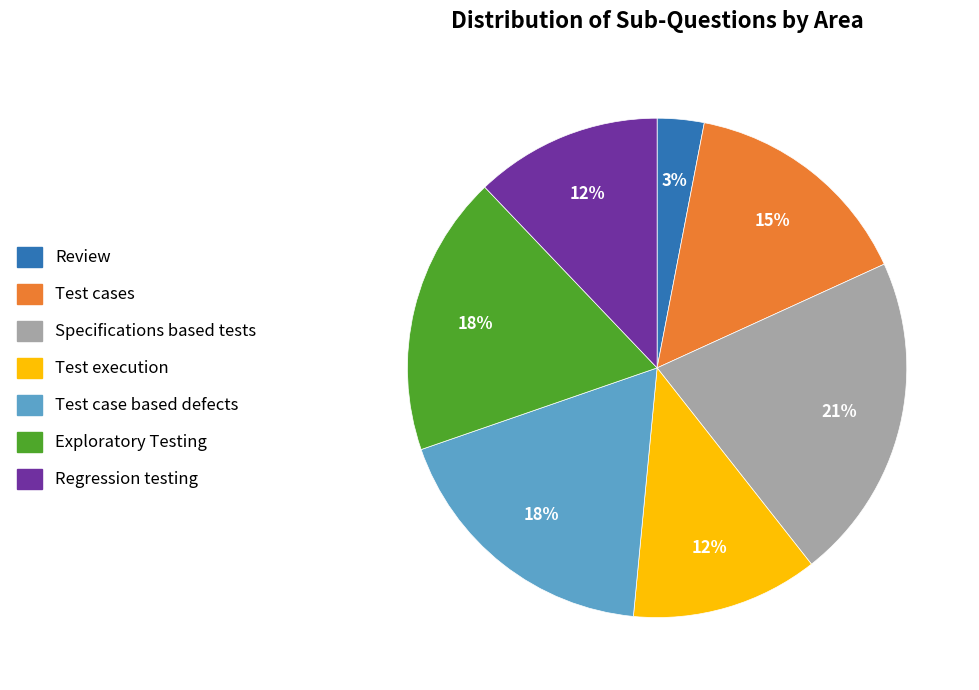

The Specifications based tests slice represents 36% of the pie. True or false?

False